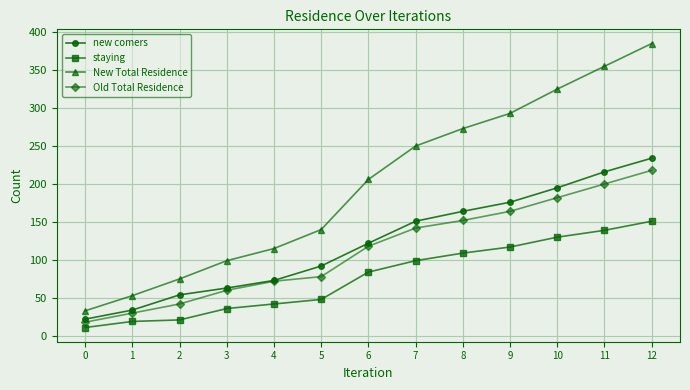

Where is Old Total Residence nearest to the value 118?

6